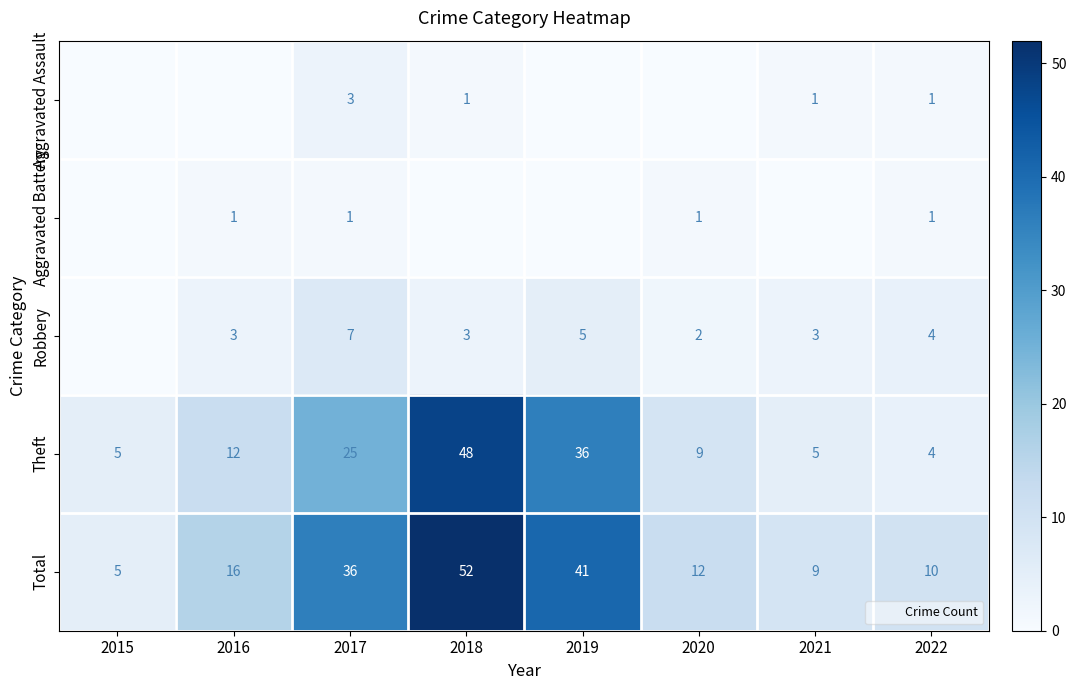

The Theft series shows 36 at 2019. True or false?

True